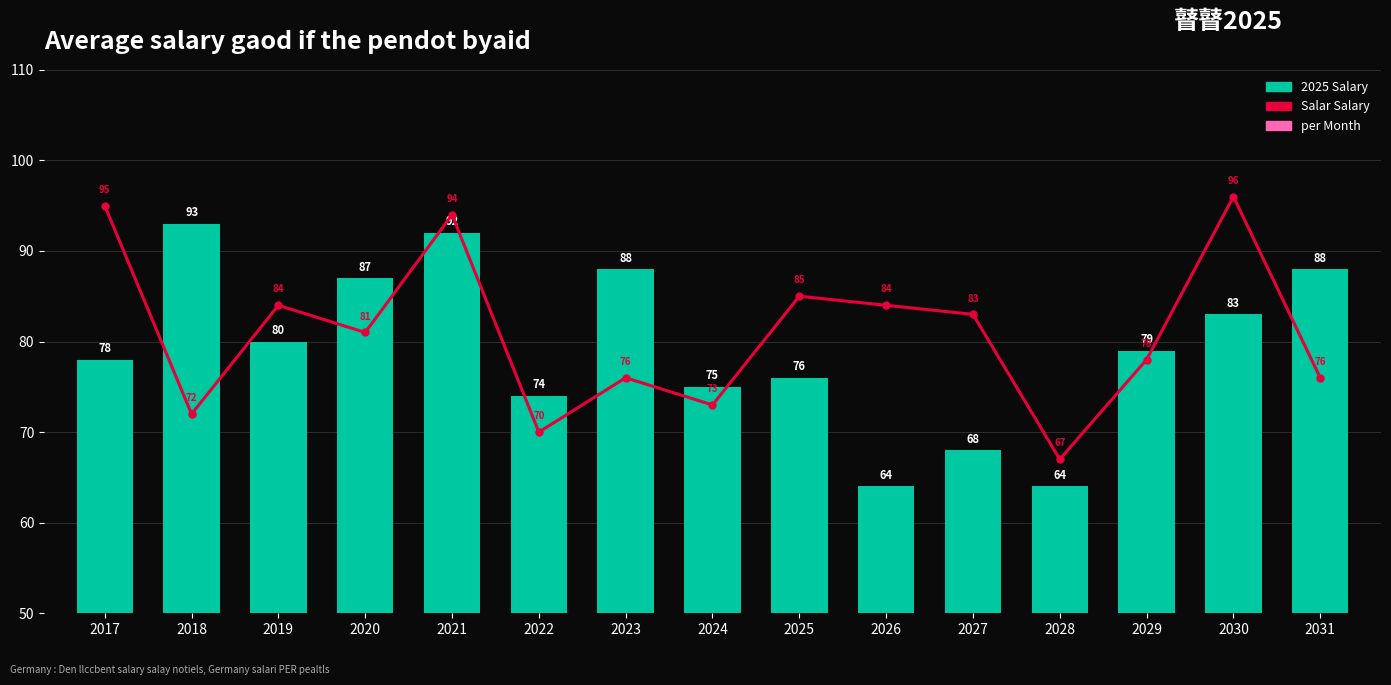

Between 2017 and 2029, which series saw the biggest shift?

Salar Salary